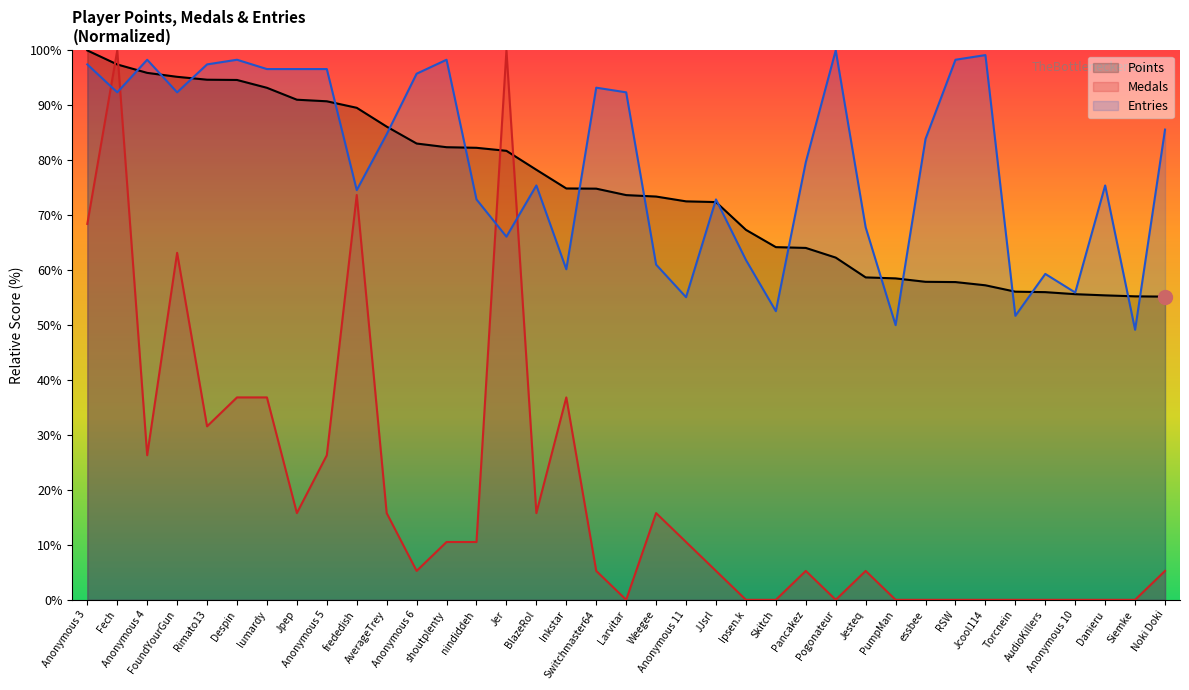

What is the total value across all series at Jpep?

203.4